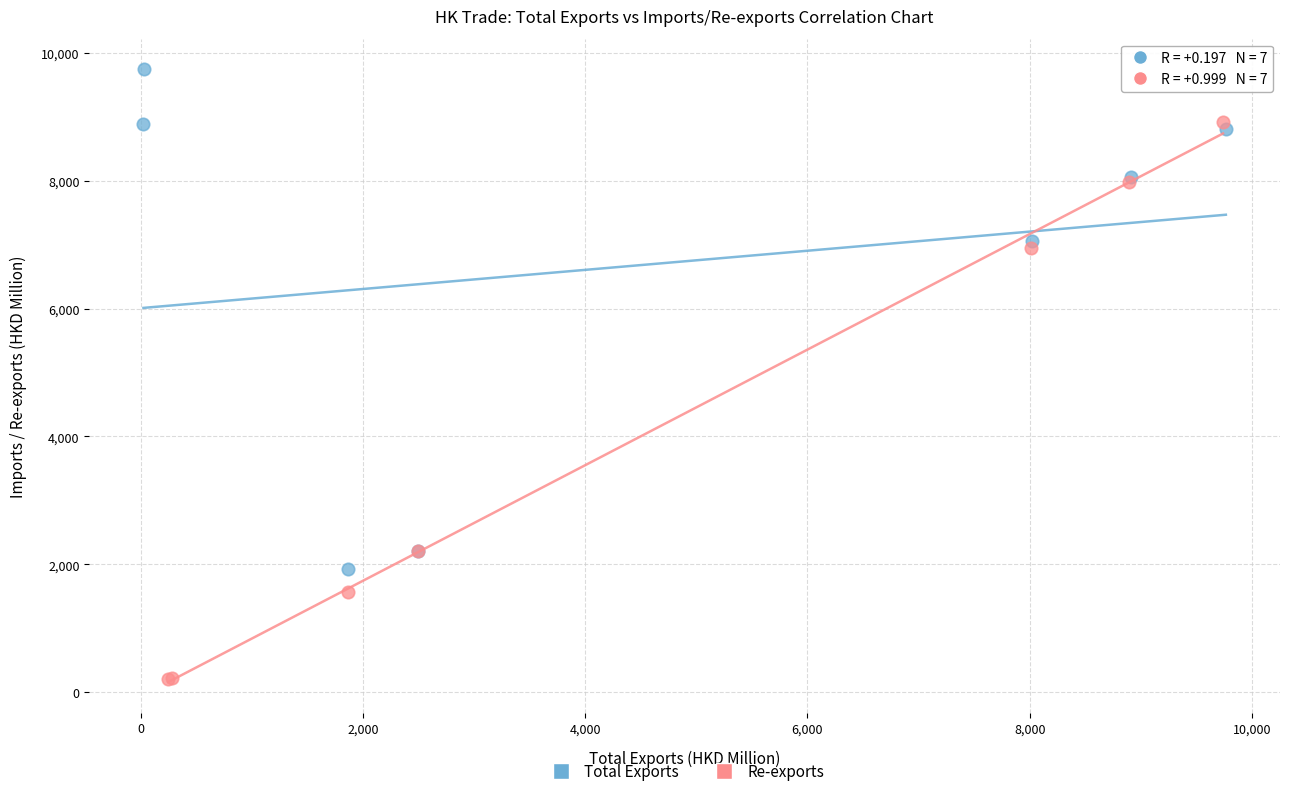

Which series contains the lowest Y value?

Re-exports